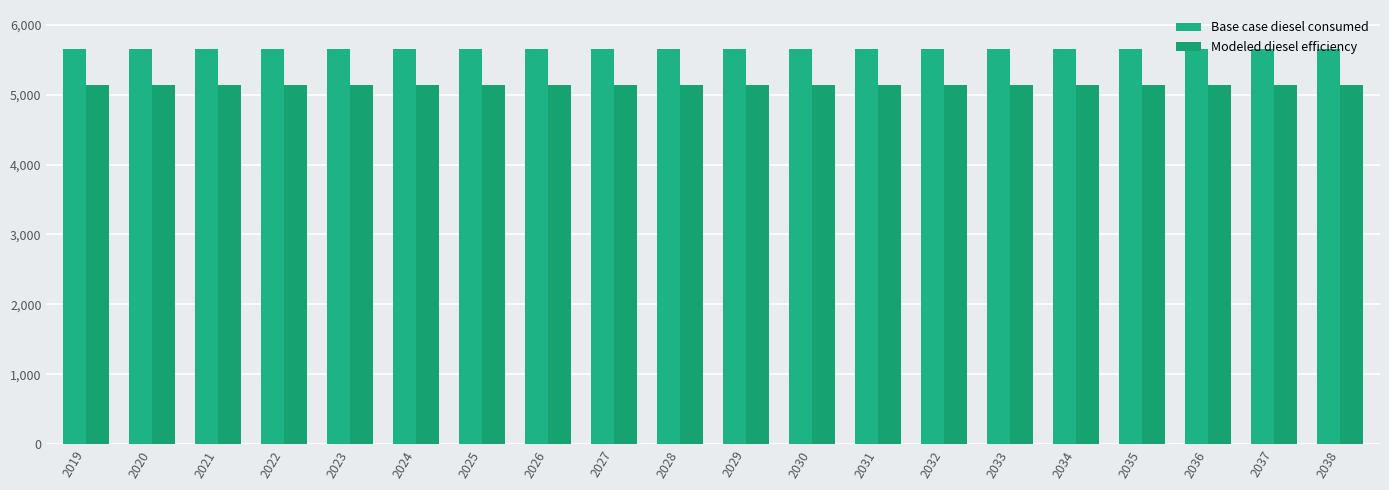

List the series in order of their overall mean, lowest first.

Modeled diesel efficiency, Base case diesel consumed